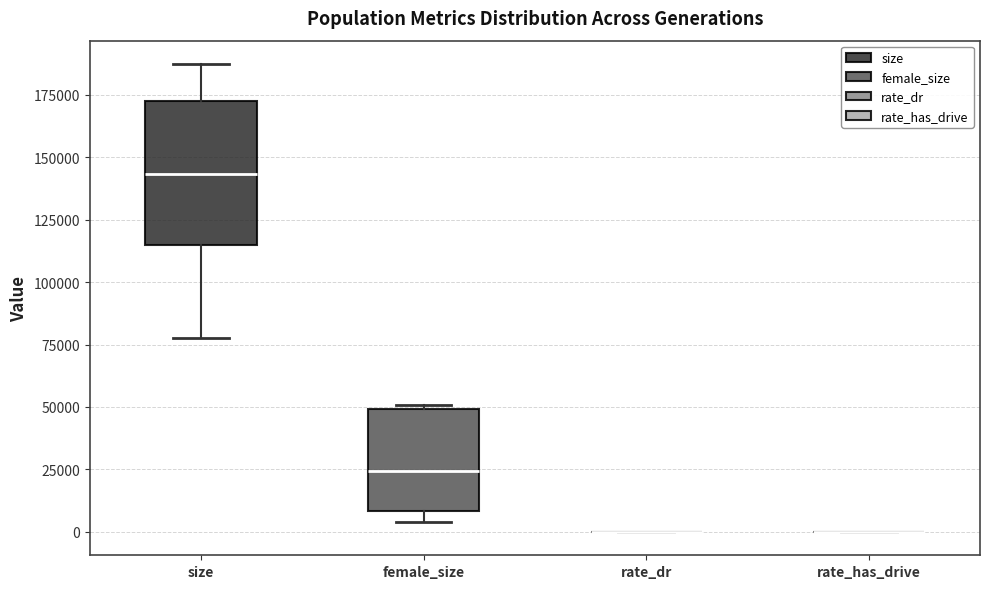

Reading left to right, read every box against the y-axis: the position of its median line, the range the box covers, and the ends of its whiskers. The values are not printed on the chart, so give them approximately, as read against the axis.

size: median 145000, box 115000 to 170000, whiskers 80000 to 185000
female_size: median 25000, box 10000 to 50000, whiskers 5000 to 50000 (just above the box's upper edge)
rate_dr: box collapsed to a line at 0, whiskers 0 to 0
rate_has_drive: box collapsed to a line at 0, whiskers 0 to 0